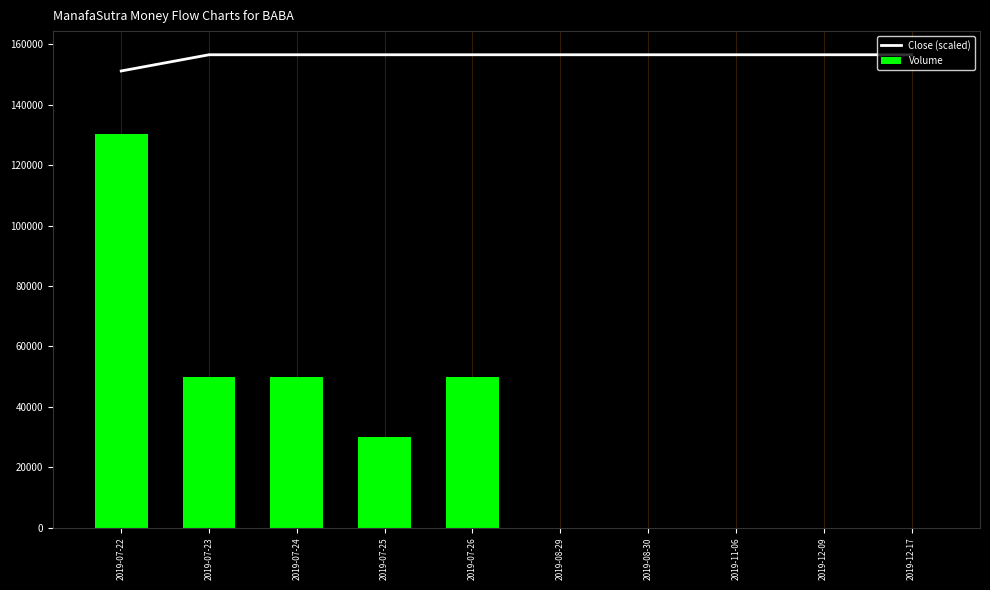

Reading right to left, list all the values displayed in this chart.

Close (scaled): 156600.0	156600.0	156600.0	156600.0	156600.0	156600.0	156600.0	156600.0	156600.0	151226.5
Volume: 0.0	0.0	0.0	0.0	0.0	50000.0	30000.0	50000.0	50000.0	130500.0